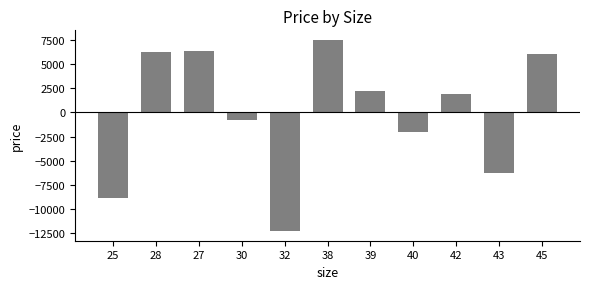

How many bars are there in total?

11